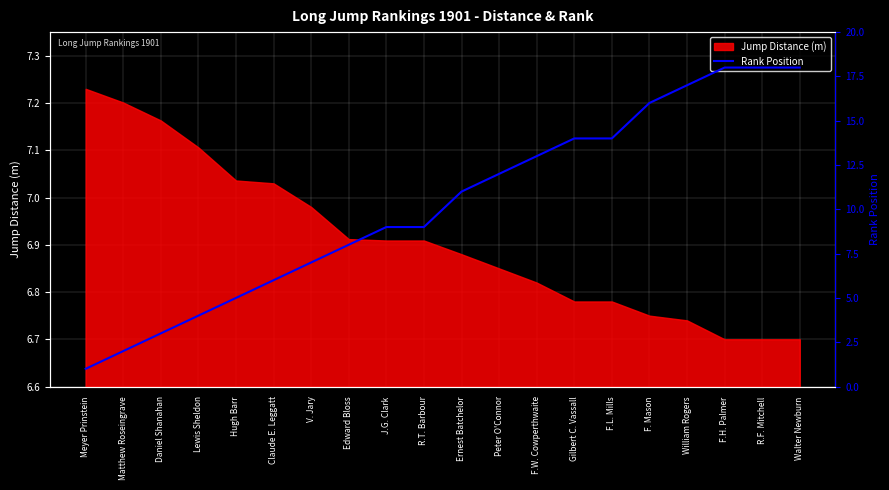

Which category has the highest value in the Jump Distance (m) series?

Meyer Prinstein